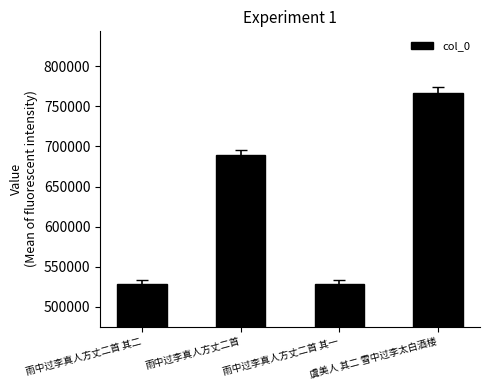

What position from the right is 雨中过李真人方丈二首 其二?

4